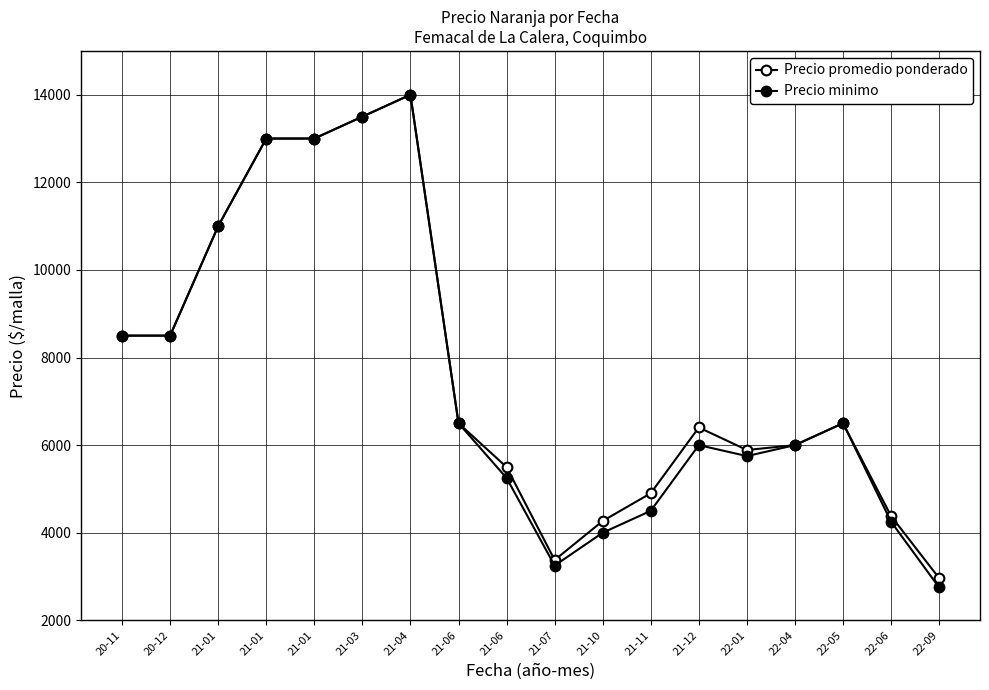

True or false: Precio promedio ponderado and Precio minimo intersect in this chart.

False